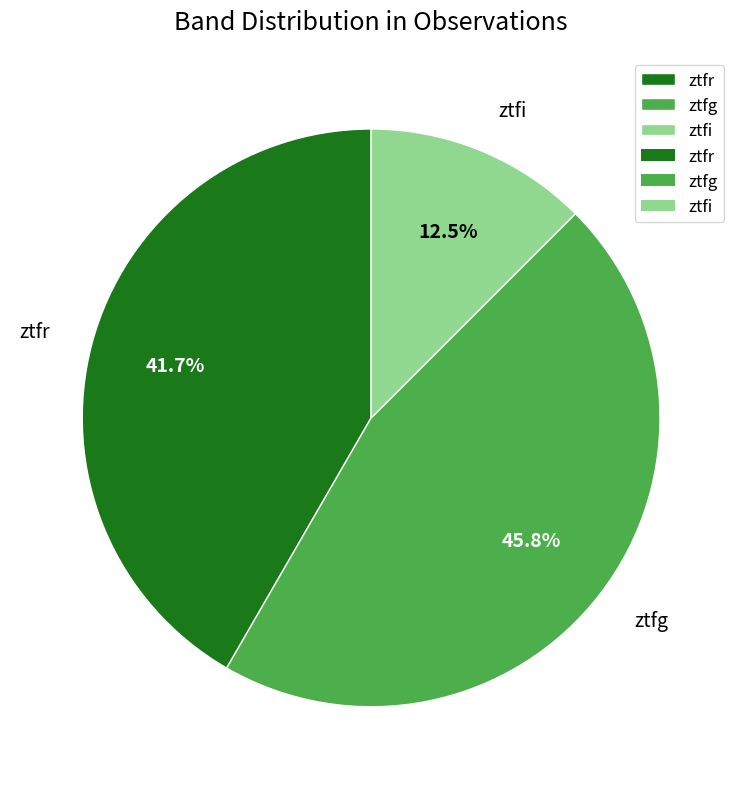

Between ztfg and ztfi, which is larger?

ztfg